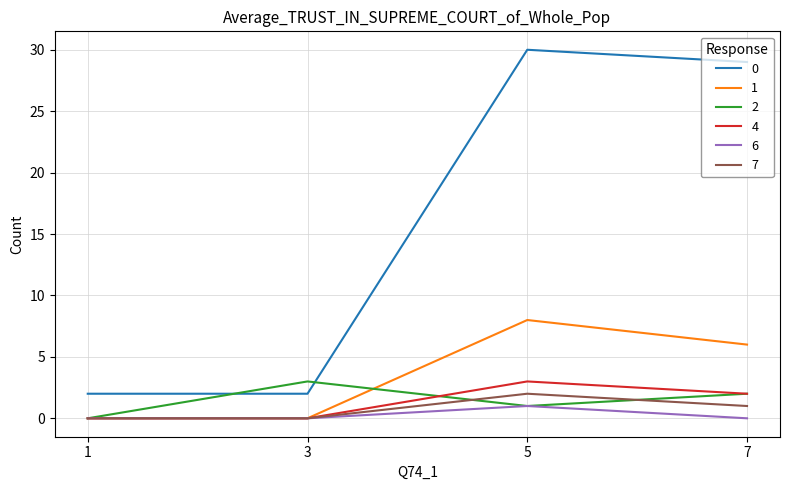

Reading right to left, transcribe all the data shown in this chart.

0: 7=29	5=30	3=2	1=2
1: 7=6	5=8	3=0	1=0
2: 7=2	5=1	3=3	1=0
4: 7=2	5=3	3=0	1=0
6: 7=0	5=1	3=0	1=0
7: 7=1	5=2	3=0	1=0